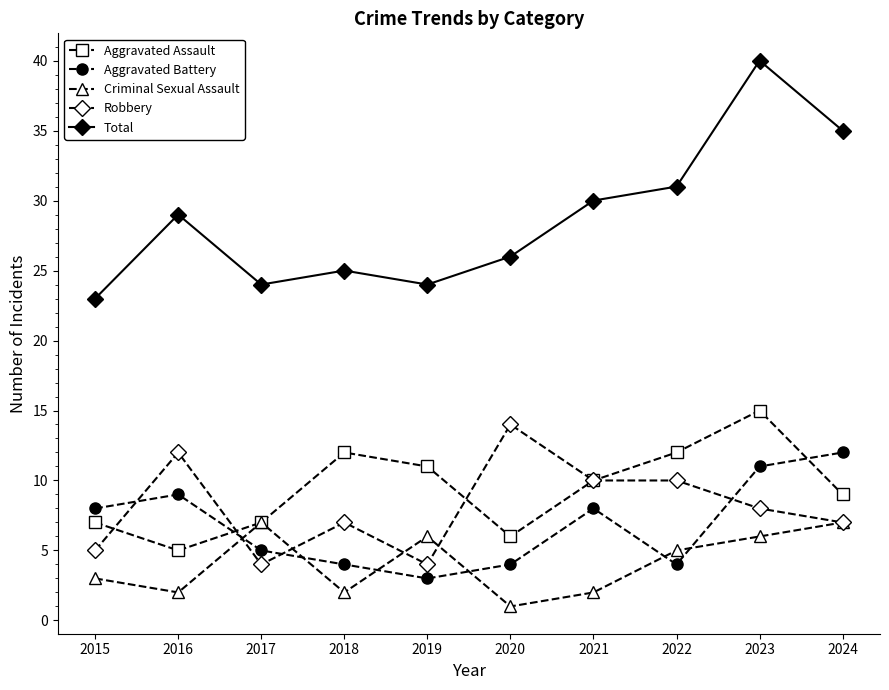

What is the difference between the maximum and second lowest values in the Aggravated Battery series?

8